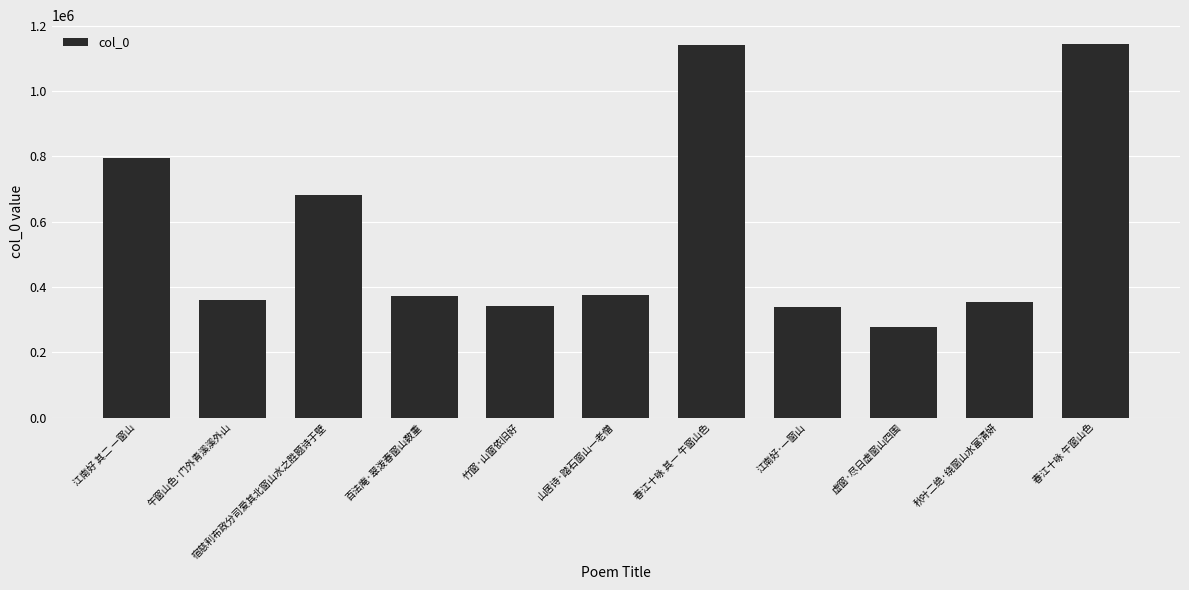

What is the change in value from 竹窗·山窗依旧好 to 秋叶二绝·绕窗山水富清妍?

+10891